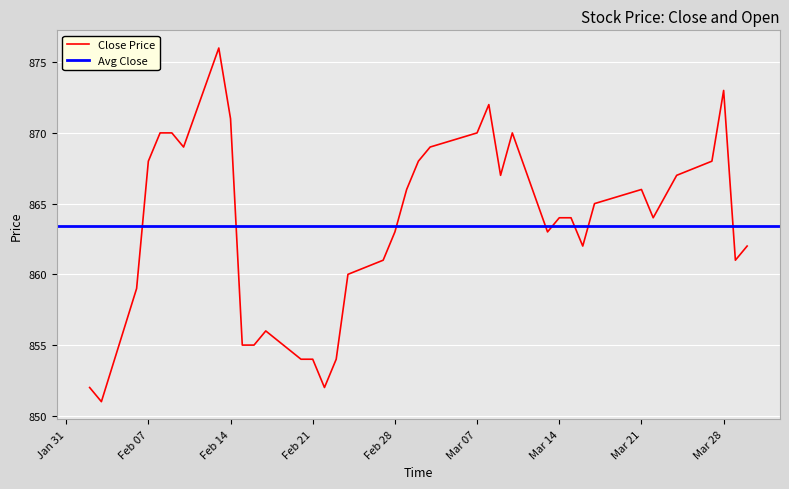

What is the highest value of the Close Price series?

876